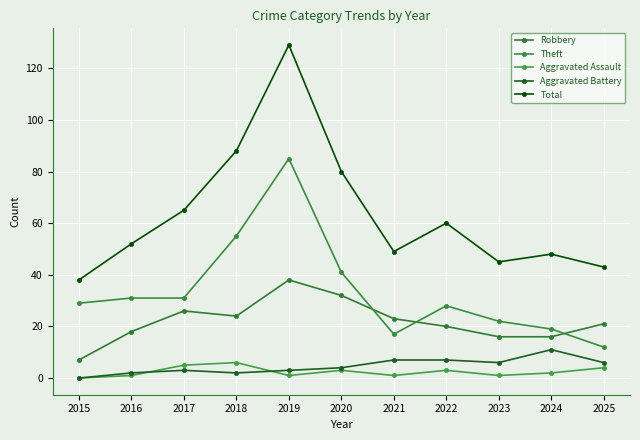

List the series in order of their peak value, lowest first.

Aggravated Assault, Aggravated Battery, Robbery, Theft, Total